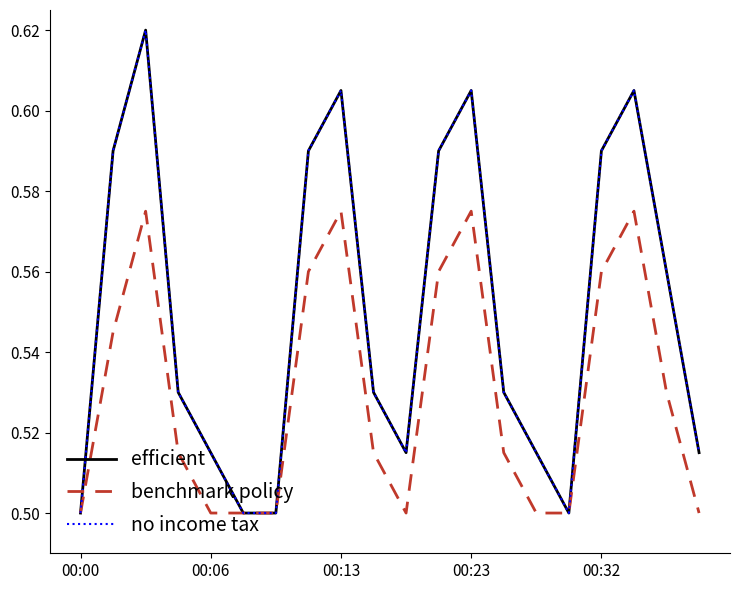

What is the greatest value displayed?

0.6